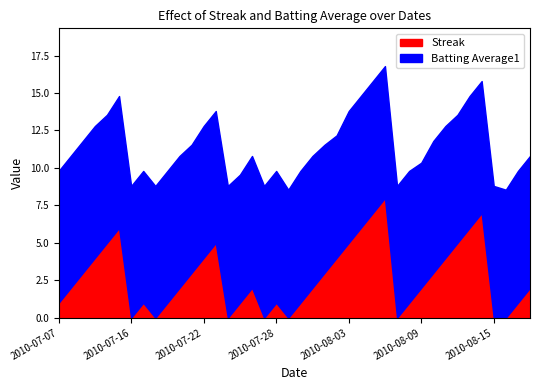

What is the maximum value for Streak?

8.0